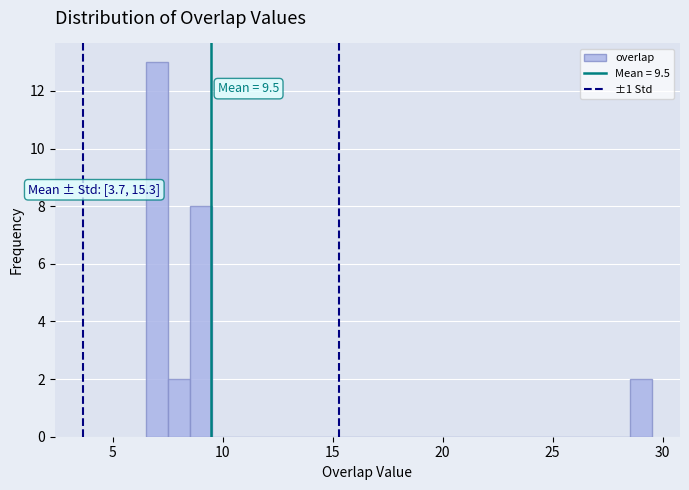

Around what value on the x-axis is the tallest bar? Give the approximate position of its centre, as read against the axis.

7.0